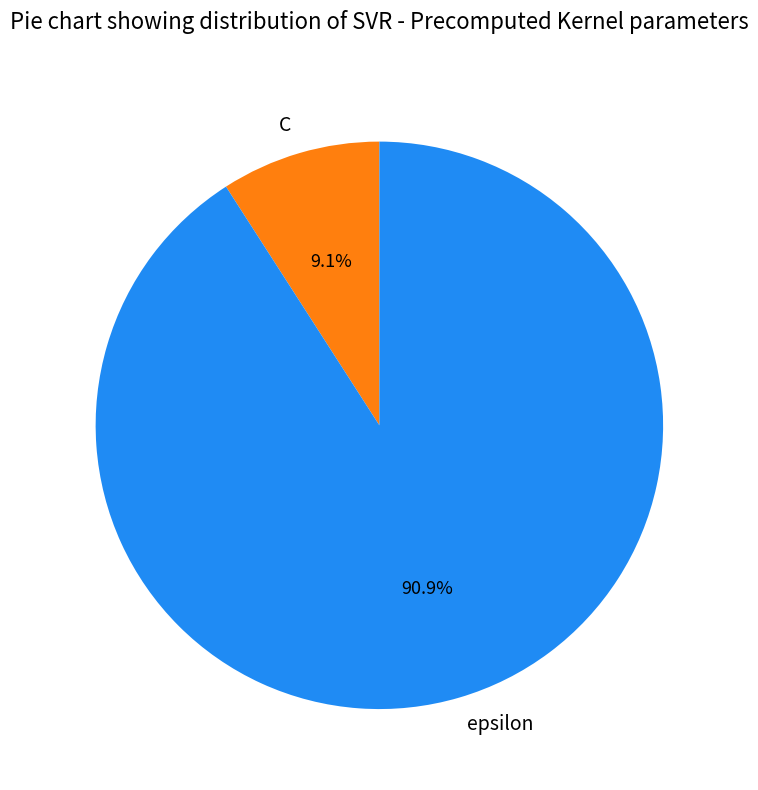

How many segments does this pie chart have?

2